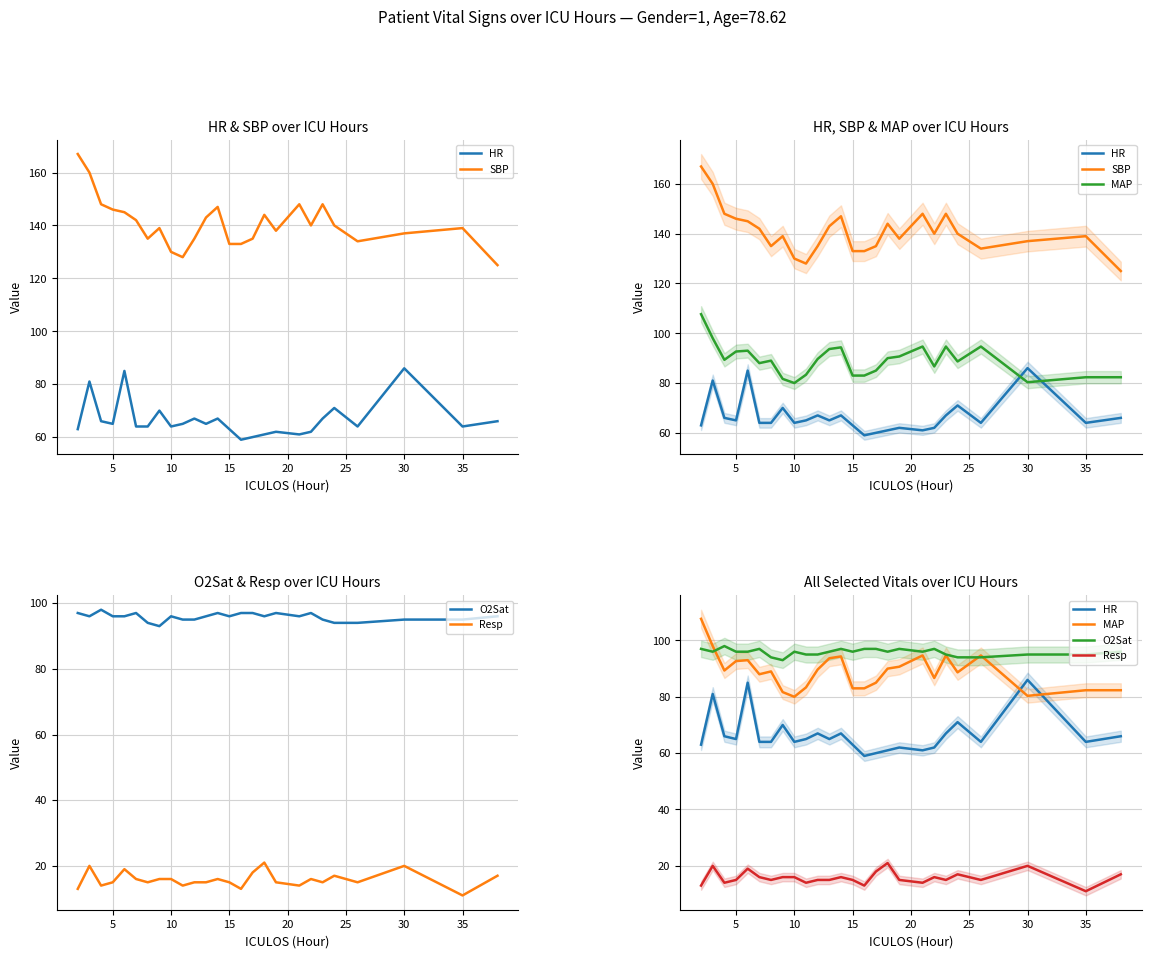

Is the value of MAP at 10 greater than the value of HR at 23?

Yes